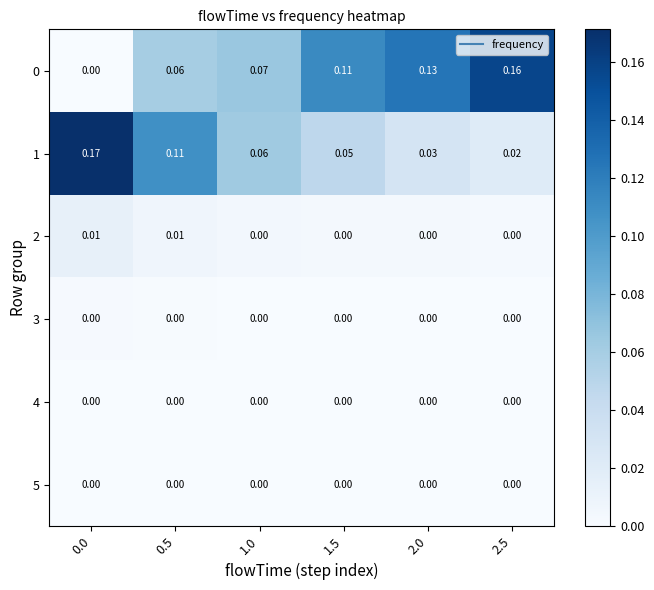

Is the value of 2 at 0.5 greater than the value of 4 at 0.0?

Yes